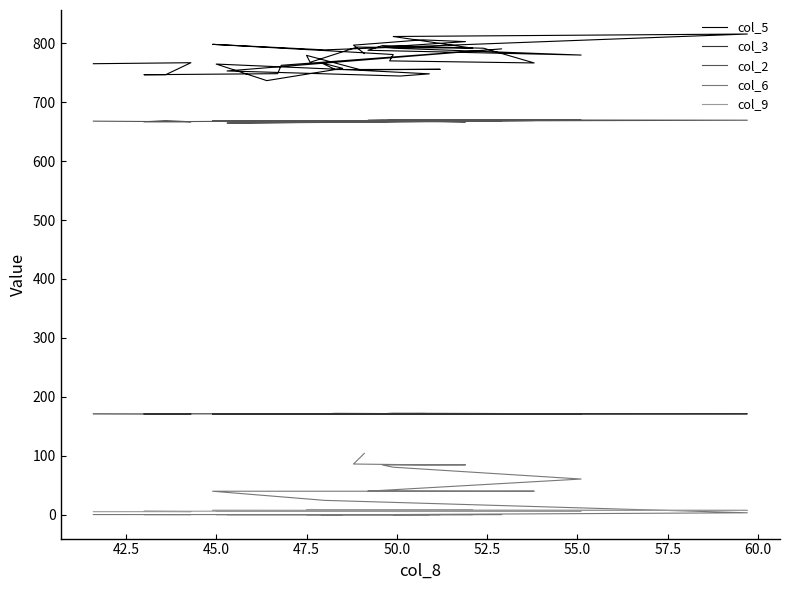

Reading right to left, what are all the values shown in this chart?

col_5: 765.4	767.1	746.7	746.7	748.5	762.7	790.6	753.1	744.5	748.2	754.8	764.8	736.7	757.5	767.1	755.5	755.9	755.0	779.6	767.8	793.6	791.7	811.6	815.8	788.9	798.3	785.3	781.0	770.2	766.7	791.7	796.1	788.2	780.1	791.8	793.5	802.9	805.9	796.9	782.7
col_3: 170.9	170.6	170.3	170.9	171.1	170.8	170.8	170.9	171.0	170.8	171.0	170.7	170.8	170.7	170.7	171.8	171.1	170.8	170.9	170.7	170.5	170.8	170.8	171.0	170.9	170.6	170.8	170.6	170.8	170.9	171.0	171.0	171.1	171.1	172.0	171.2	170.4	171.6	170.8	171.1
col_2: 667.9	666.8	668.9	666.7	668.2	666.2	667.9	664.5	667.4	668.3	667.7	667.5	666.5	666.7	665.8	668.3	667.4	667.2	668.0	666.5	668.0	668.2	670.1	669.5	667.6	668.8	667.9	667.8	668.5	669.0	668.3	669.9	669.3	669.4	669.9	668.4	666.5	668.1	667.6	666.2
col_6: 0.0	0.0	0.0	0.0	0.0	0.0	0.0	0.0	0.0	0.0	0.0	0.0	0.0	0.0	0.0	0.0	0.0	0.0	0.0	0.0	0.0	0.0	0.0	3.0	24.1	39.6	39.6	39.7	39.8	39.7	39.6	39.8	39.7	60.3	80.4	84.2	84.4	84.4	85.8	103.9
col_9: 4.9	5.0	5.3	5.6	5.8	5.8	5.3	5.3	5.8	5.8	5.9	6.3	6.6	6.9	7.2	6.9	7.1	7.5	8.1	8.6	8.0	7.6	7.5	7.1	6.9	7.1	7.2	6.9	6.5	6.7	6.6	6.2	5.8	5.6	5.2	5.3	5.8	5.8	5.9	6.3